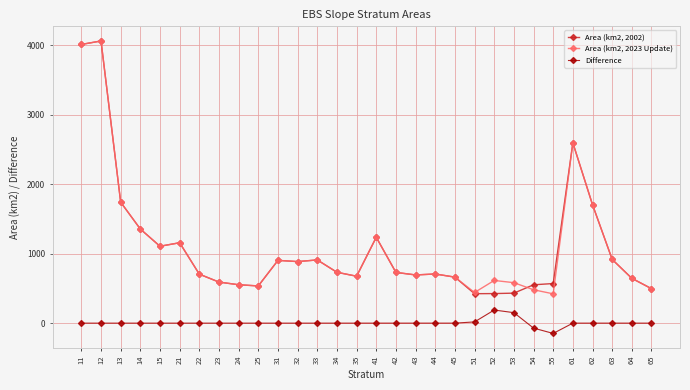

True or false: Difference has more than 1 interior local peaks.

True